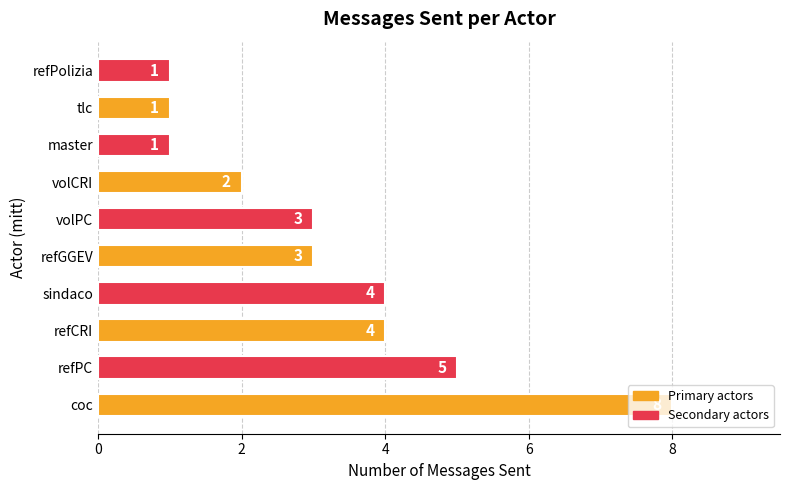

What is the greatest value displayed?

8